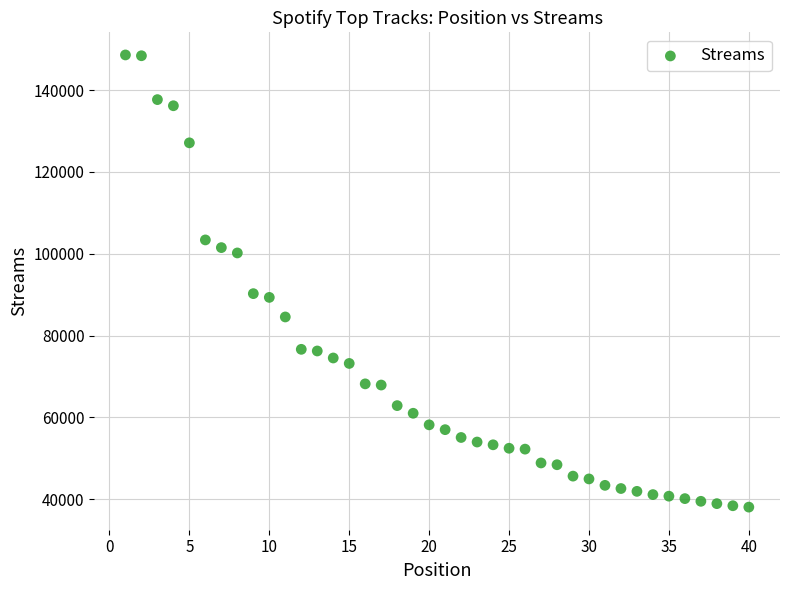

What is the range of Y values (max minus min)?

110600